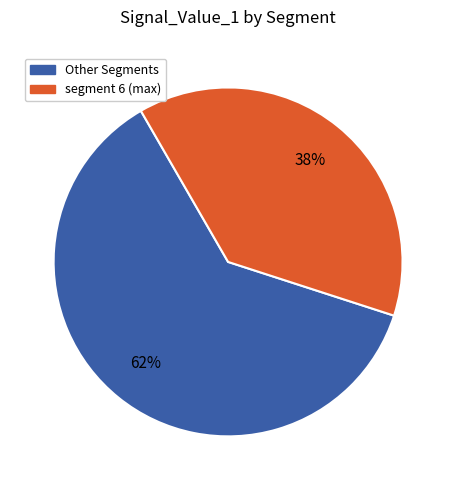

Does any single category account for the majority?

Yes